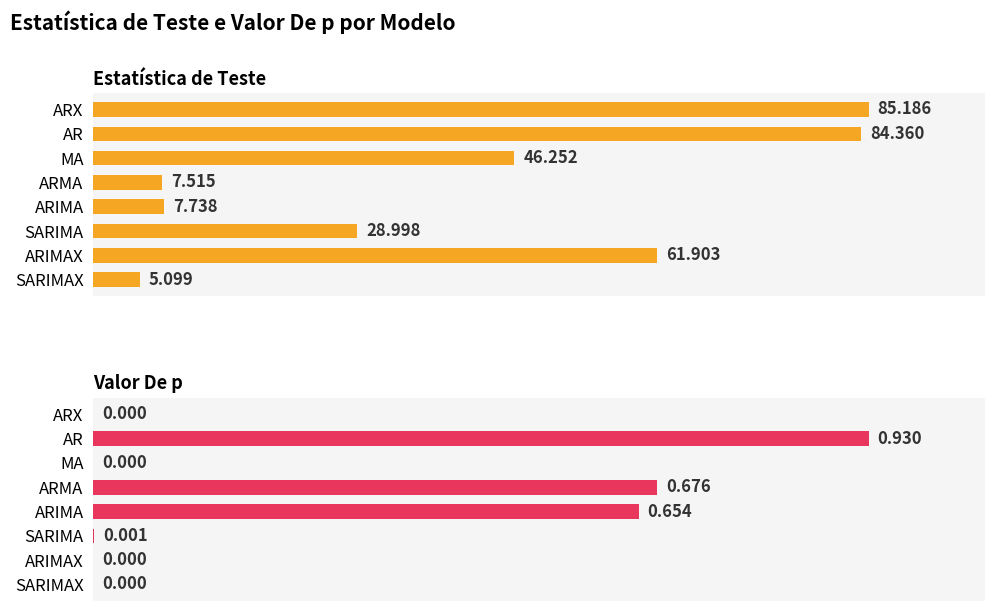

Which series has the widest spread of values?

Estatística de Teste